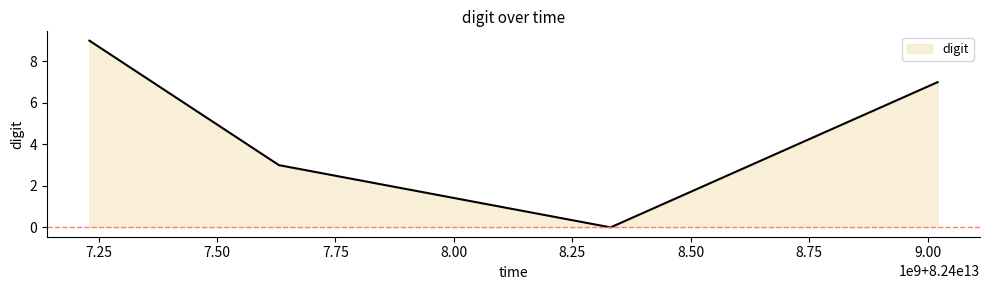

What is the average value?

5